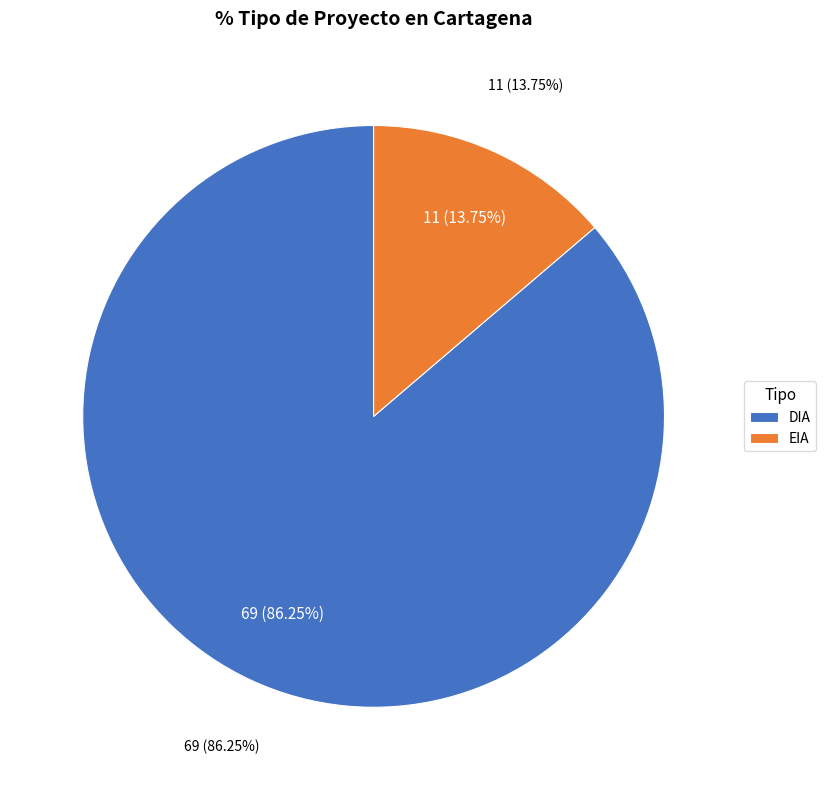

What percentage is the DIA slice, to the nearest percent?

86%